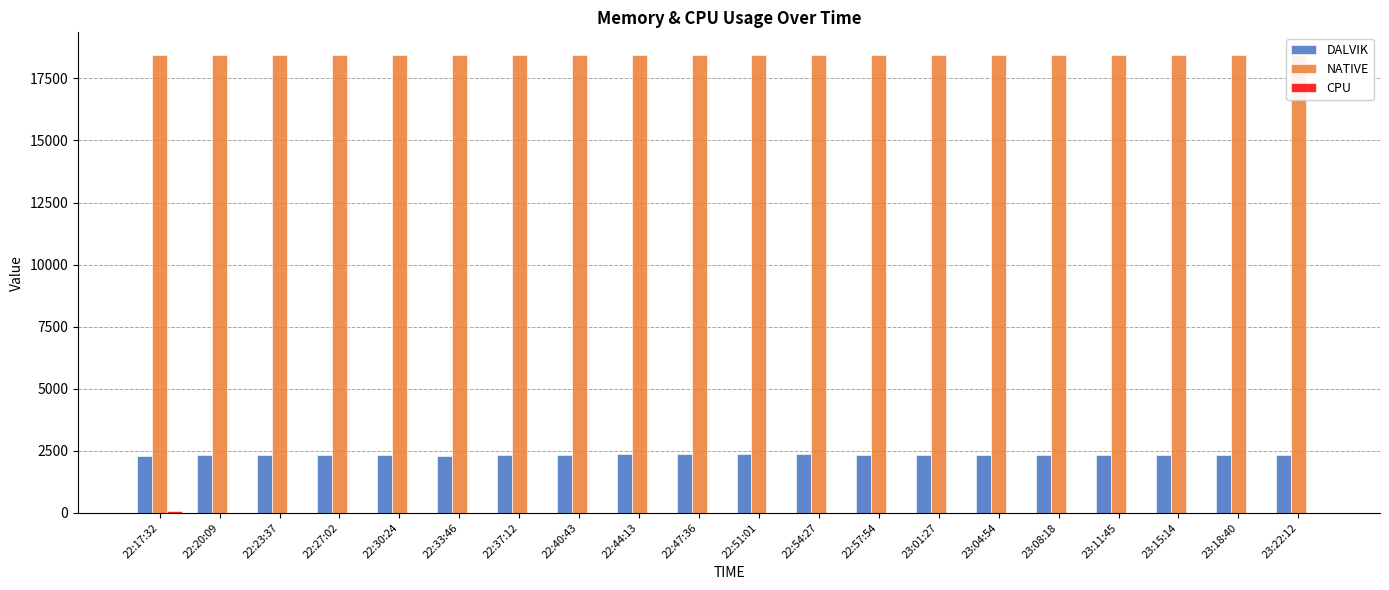

What is the average value of the NATIVE series?

18432.0